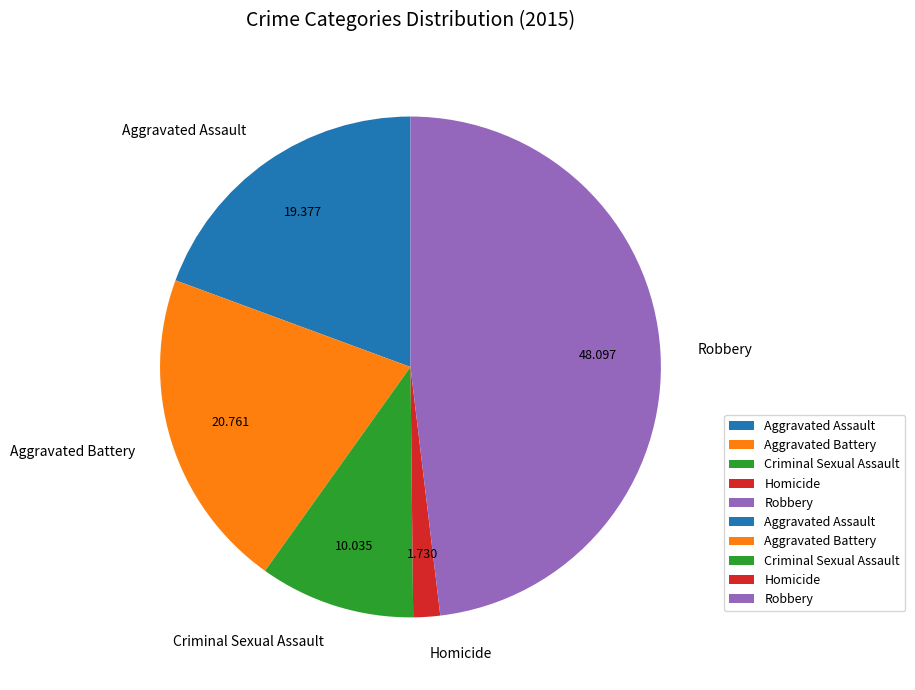

Do Aggravated Battery and Robbery together represent more than half of the pie?

Yes